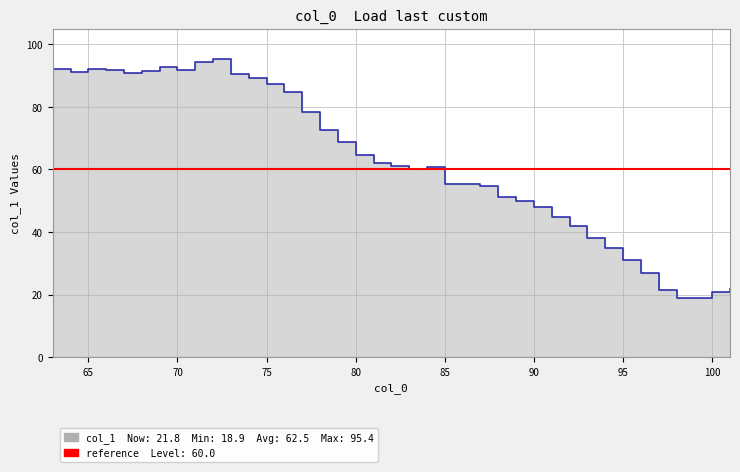

What is the value of the 2nd point from the left?

91.2